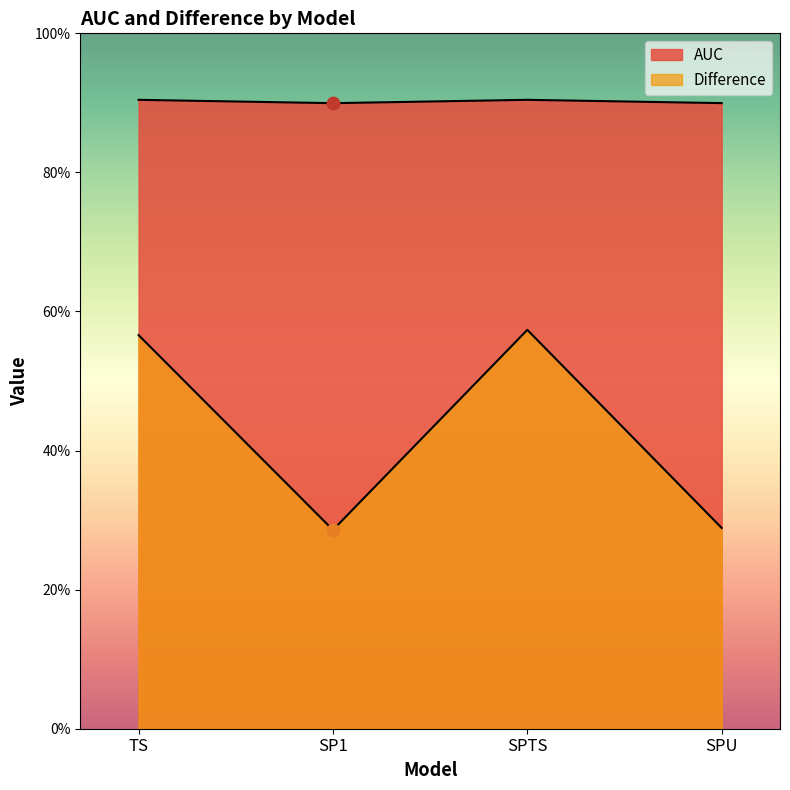

What is the total value across all series at SPU?

1.2